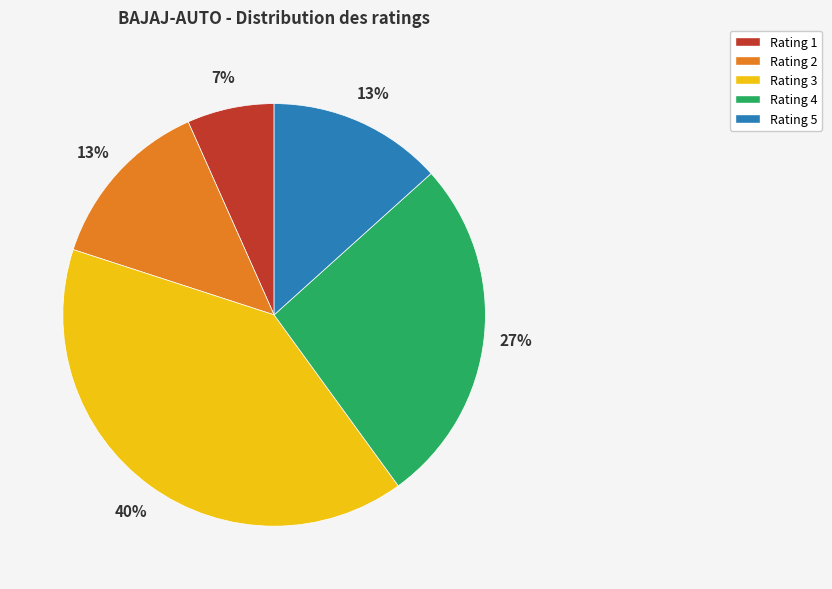

Is it true that Rating 1 is 15% of the pie?

False